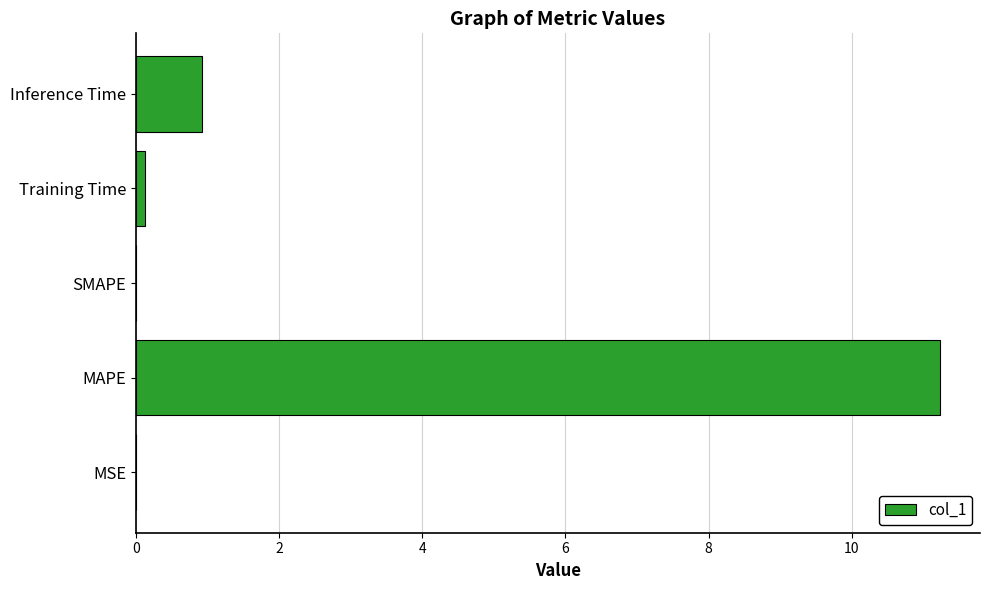

At which label is the value closest to 5?

Inference Time